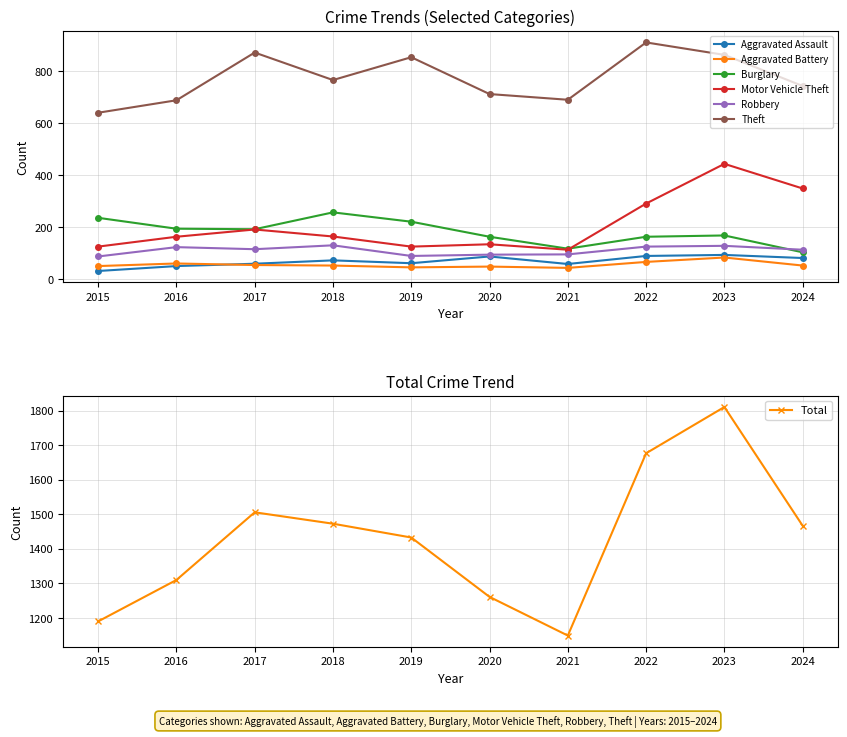

What is the highest value of the Aggravated Assault series?

93